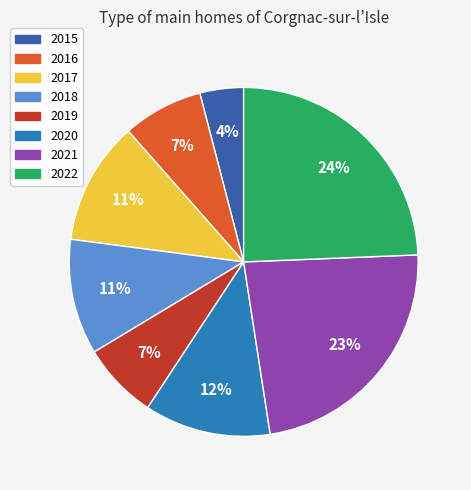

To the nearest percent, what portion does 2019 represent?

7%